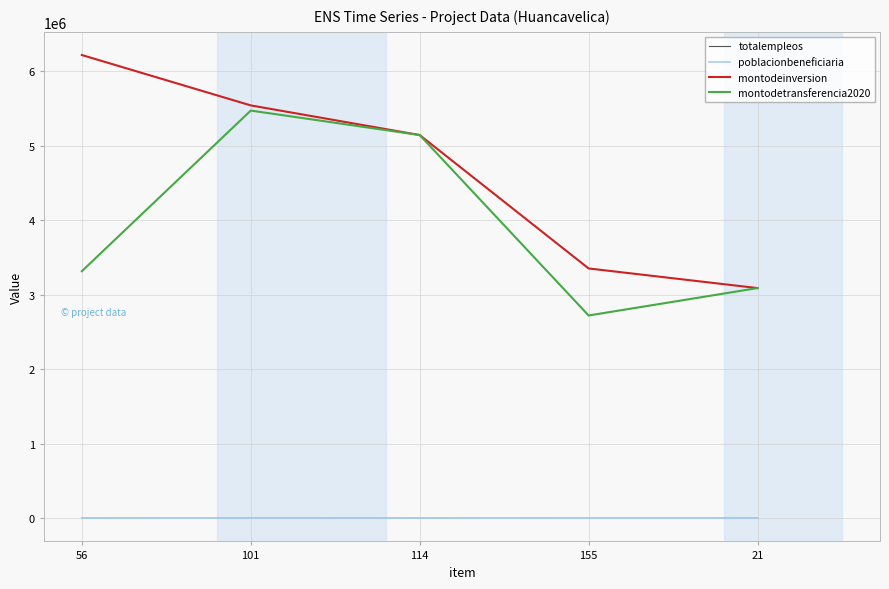

Is it true that poblacionbeneficiaria equals 2028.0 at 114?

True